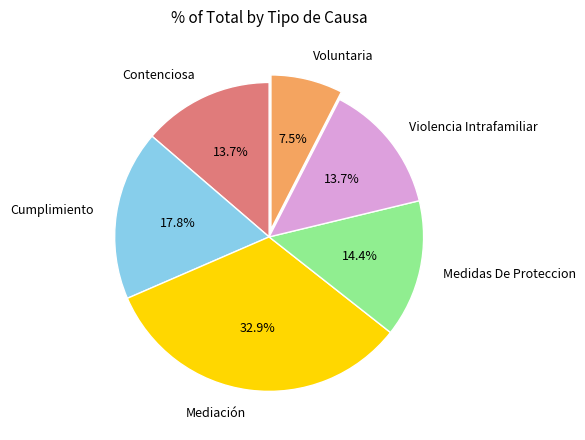

Combined, do Cumplimiento and Voluntaria account for over 50%?

No